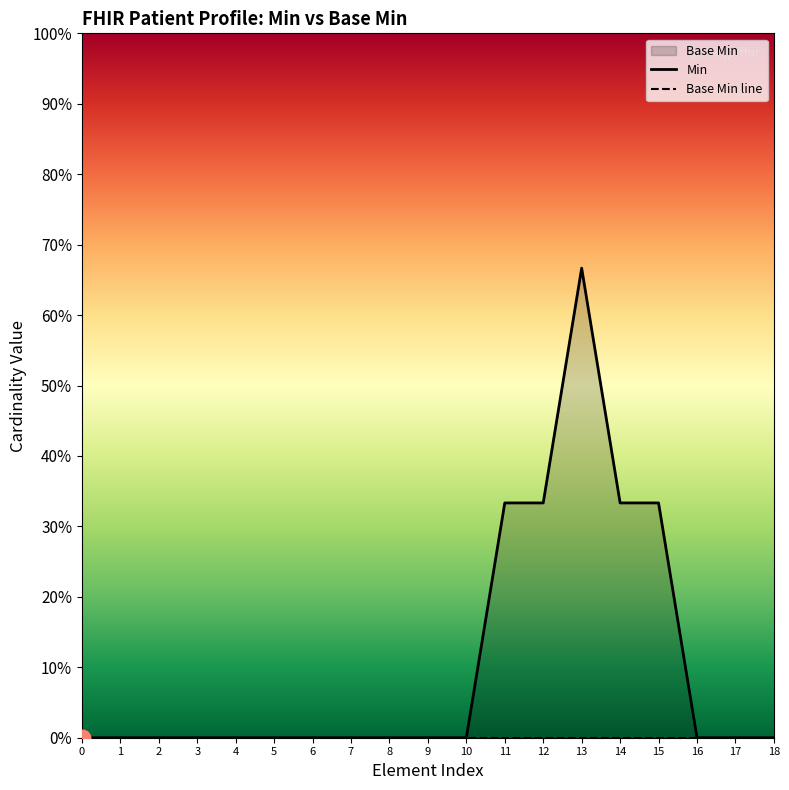

Rank the series by their maximum value, from highest to lowest.

Min, Base Min line